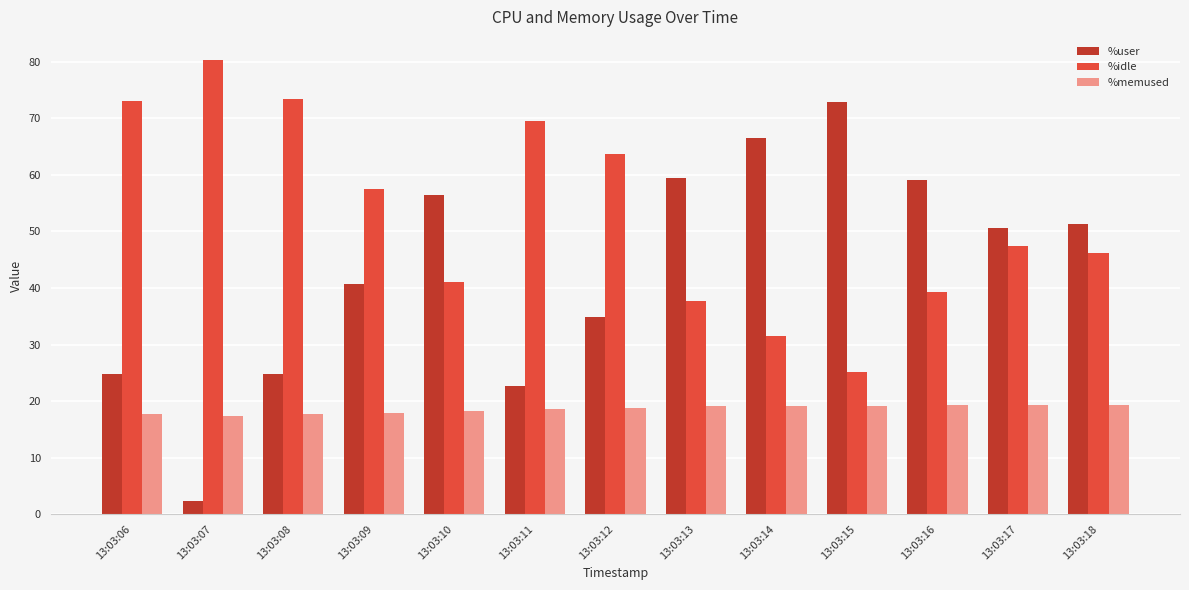

Rank the series by their maximum value, from lowest to highest.

%memused, %user, %idle